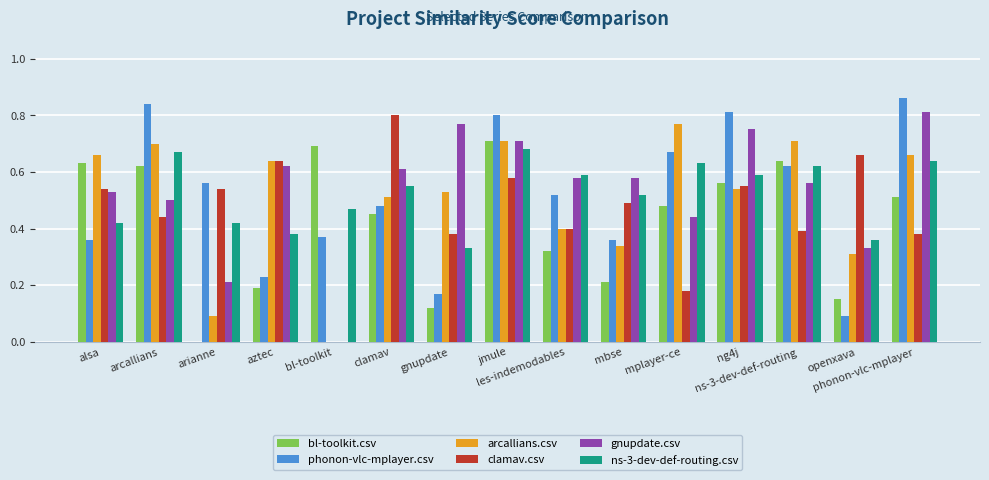

What is the difference between the ns-3-dev-def-routing.csv values at aztec and mplayer-ce?

0.2